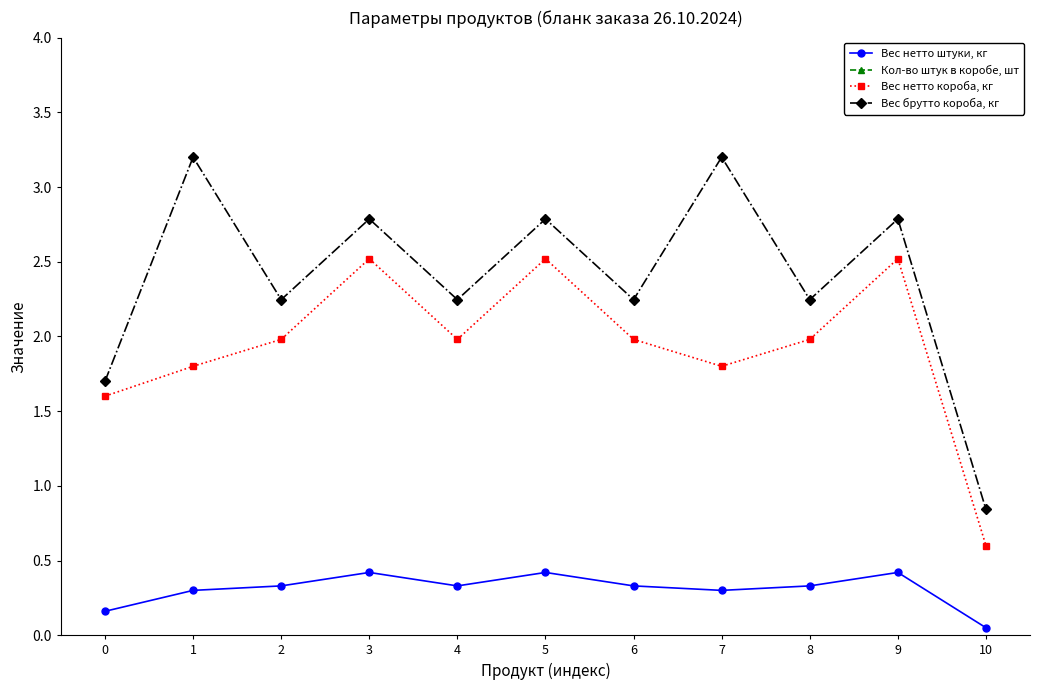

True or false: Кол-во штук в коробе, шт has more than 0 points higher than both neighbors.

False